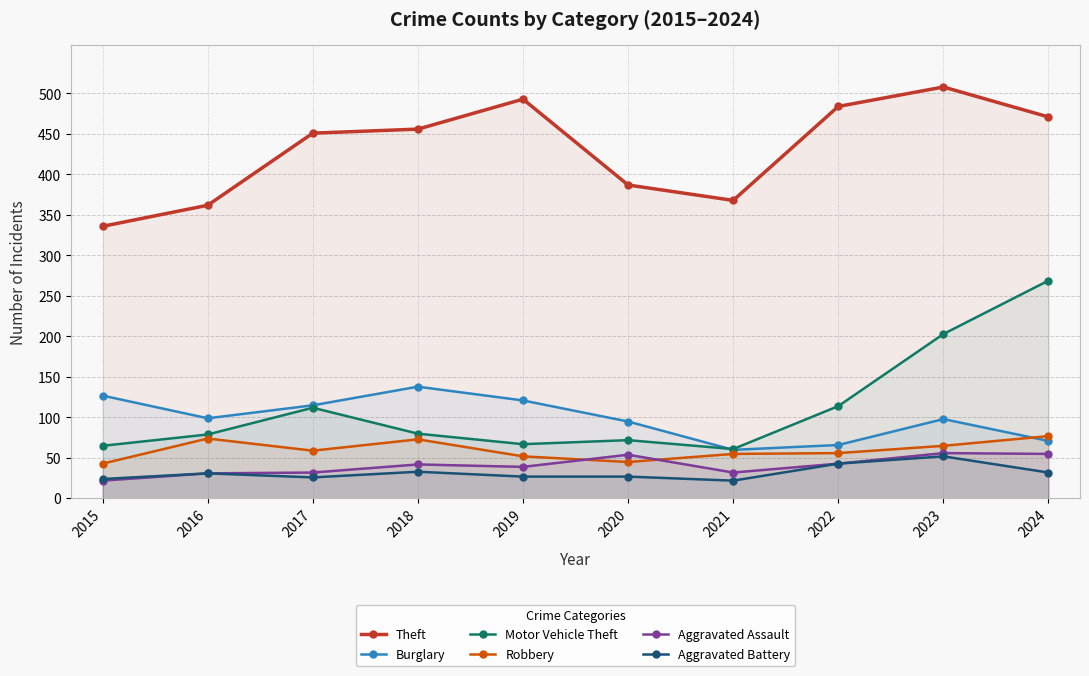

True or false: Burglary and Aggravated Assault intersect in this chart.

False